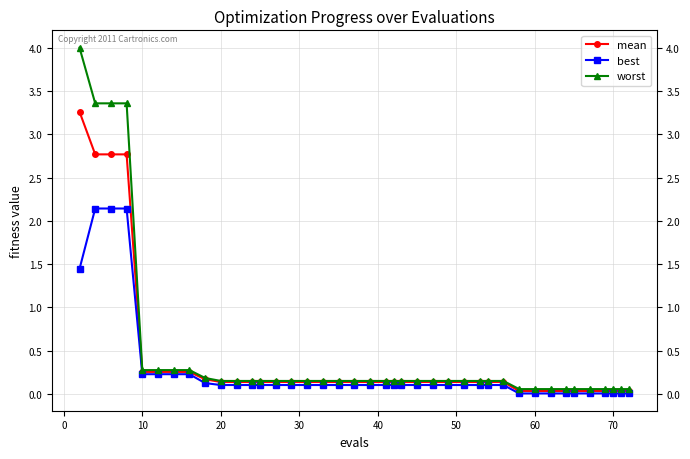

Rank the series by their average value, from lowest to highest.

best, mean, worst